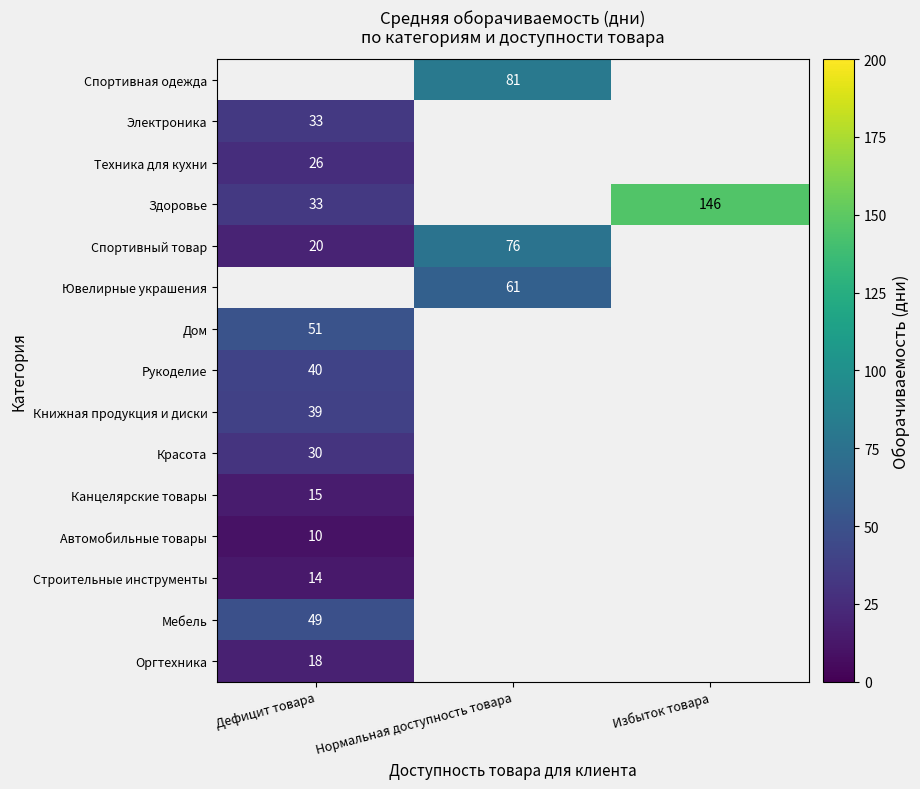

The Здоровье series shows 33 at Дефицит товара. True or false?

True